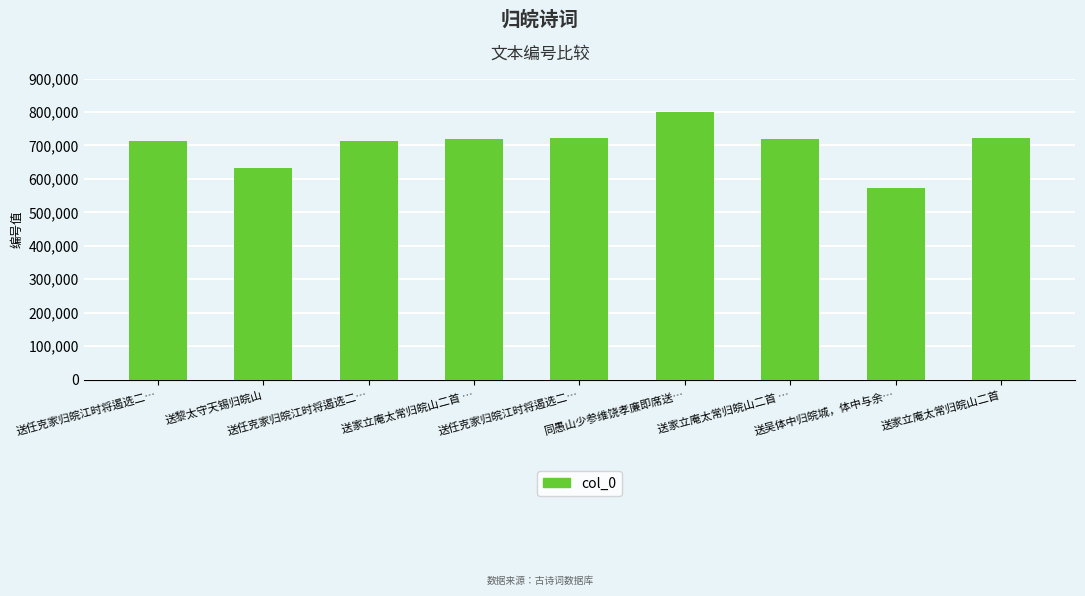

Rank the categories by value from lowest to highest.

送吴体中归皖城，体中与余…, 送黎太守天锡归皖山, 送任克家归皖江时将遏选二…, 送任克家归皖江时将遏选二…, 送家立庵太常归皖山二首 …, 送家立庵太常归皖山二首 …, 送任克家归皖江时将遏选二…, 送家立庵太常归皖山二首, 同愚山少参维饶孝廉即席送…